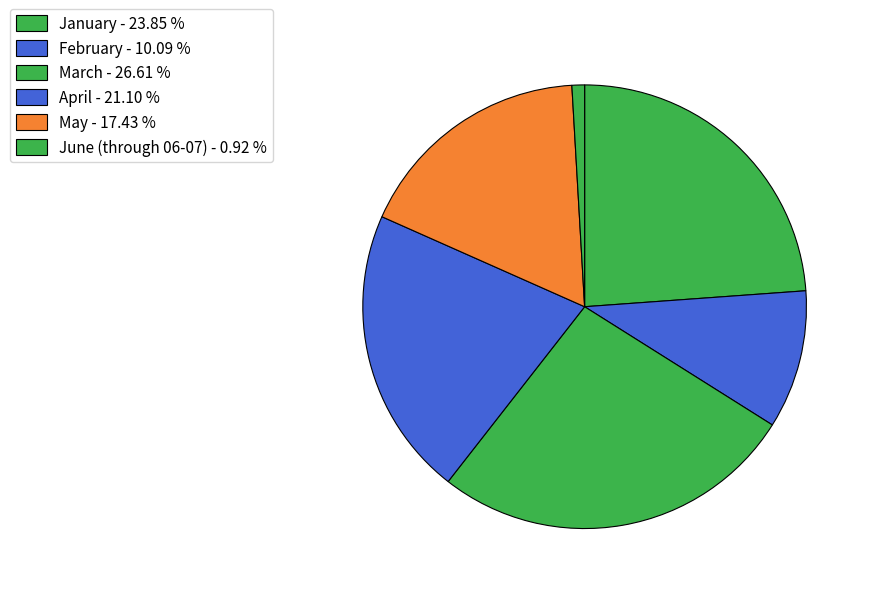

Combined, what portion of the pie is April and January?

45.0%